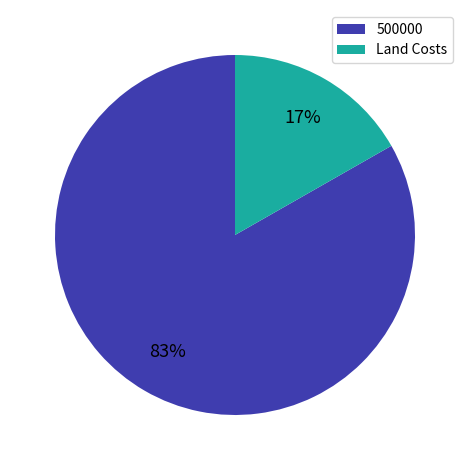

Is there a majority slice in this chart?

Yes